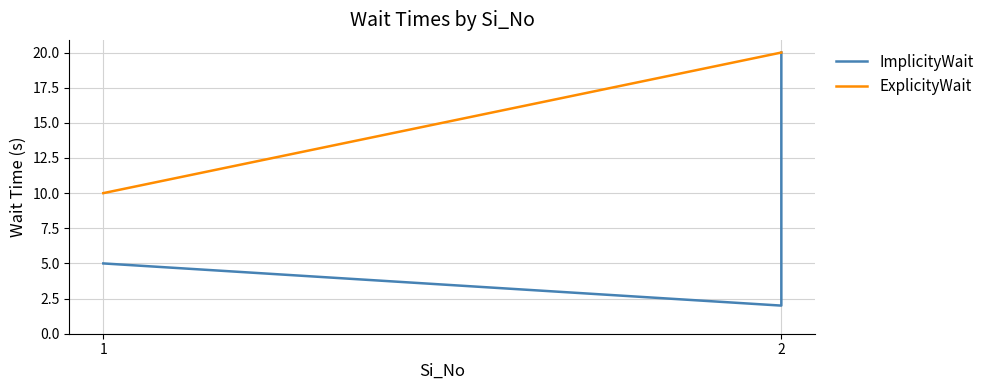

What are all the series names shown in the legend?

ImplicityWait, ExplicityWait